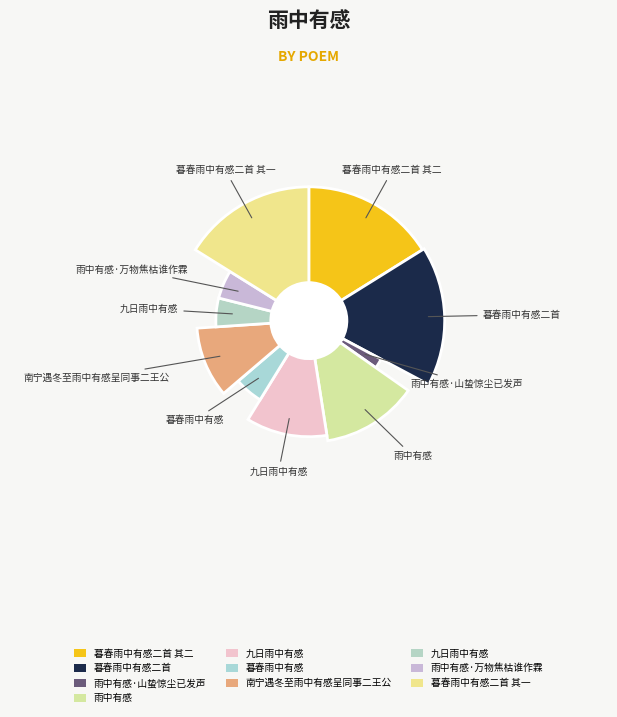

To the nearest percent, what portion does 雨中有感 represent?

13%